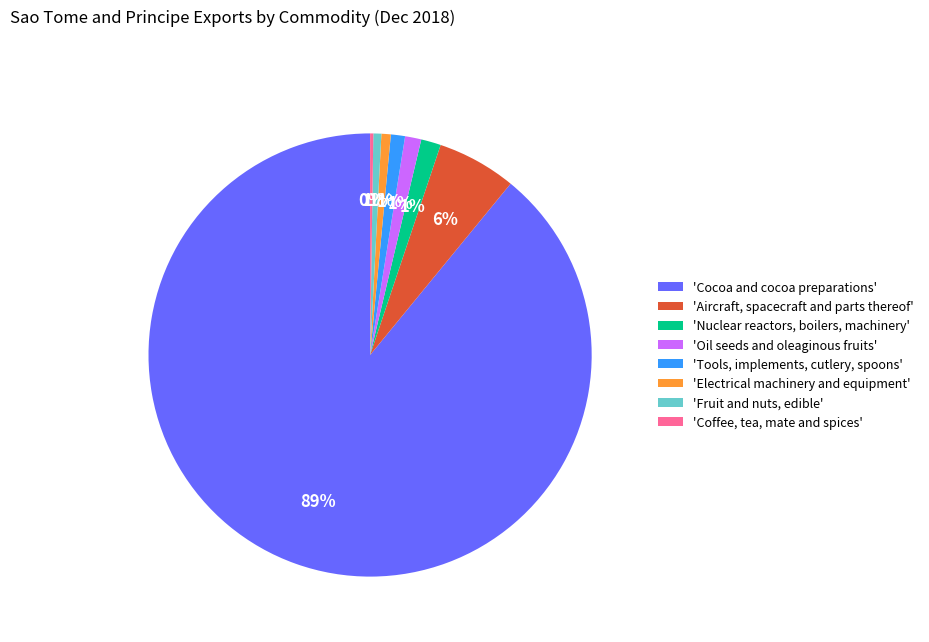

To the nearest percent, what is the difference between the largest and smallest slice percentages?

89%